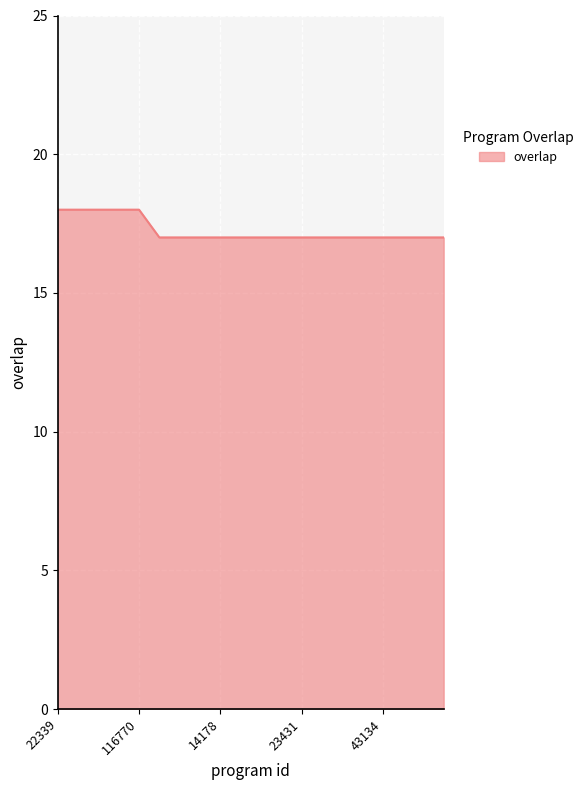

What is the smallest value displayed?

17